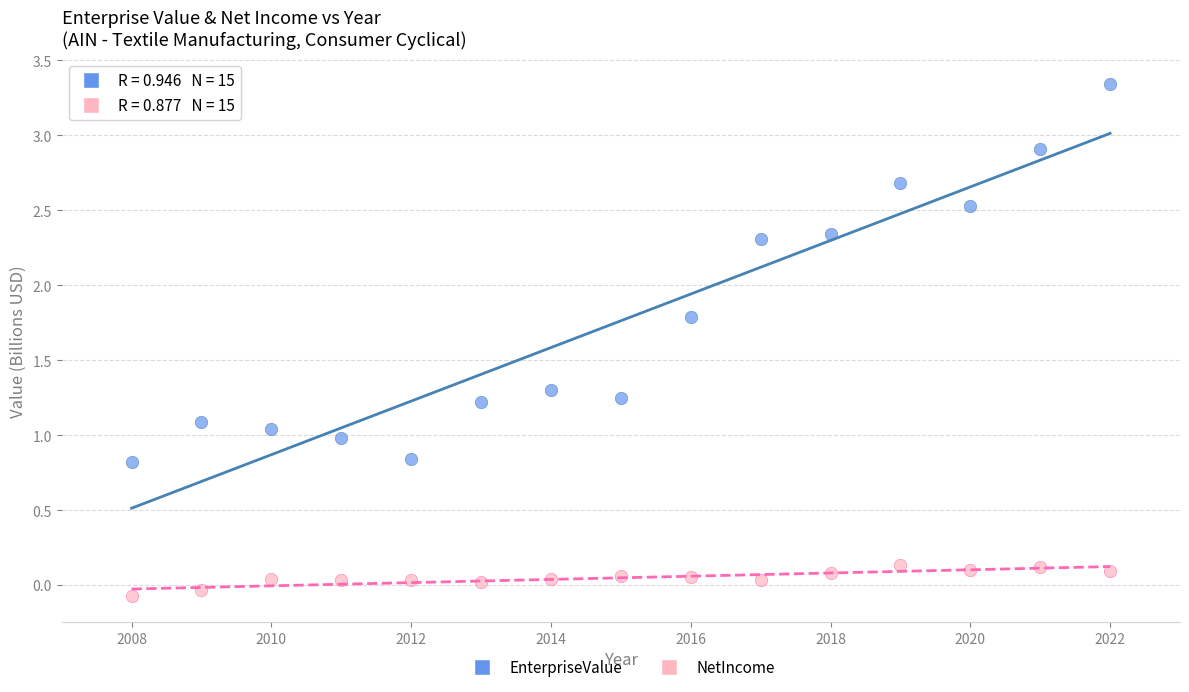

Which series contains the highest Y value?

EnterpriseValue